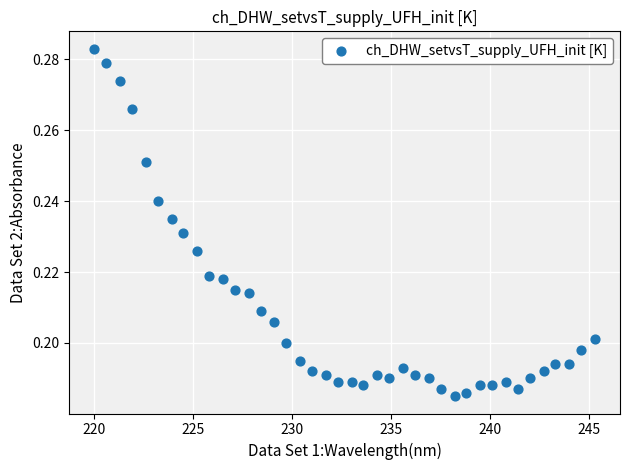

What is the range of X values (max minus min)?

25.3